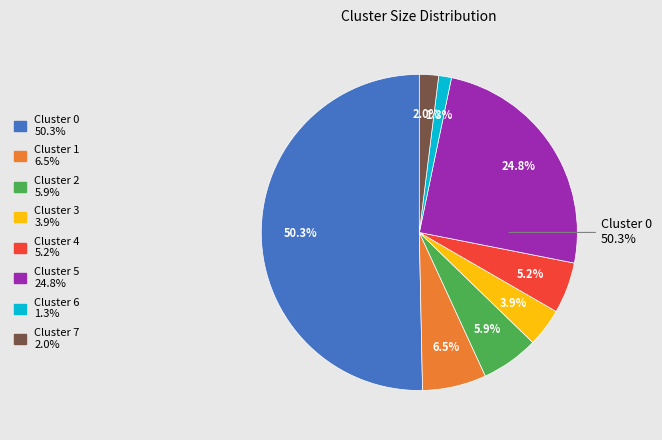

Which category has the biggest portion of the pie?

Cluster 0